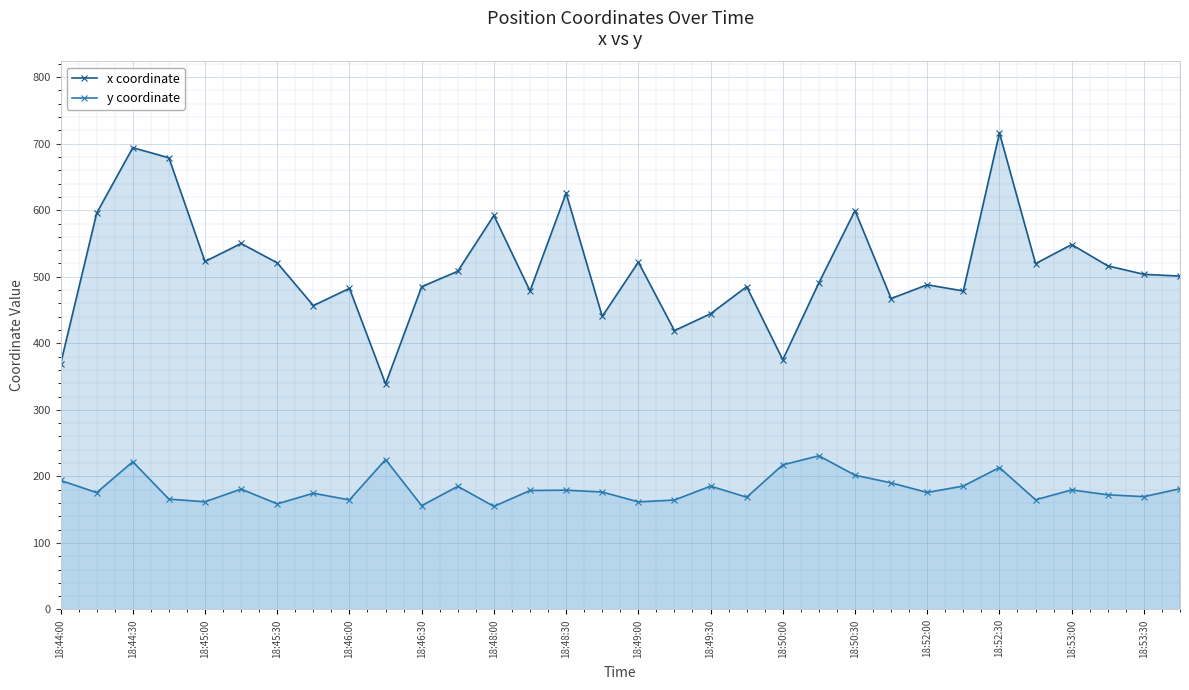

The x coordinate series shows 482.6 at 18:46:00. True or false?

True